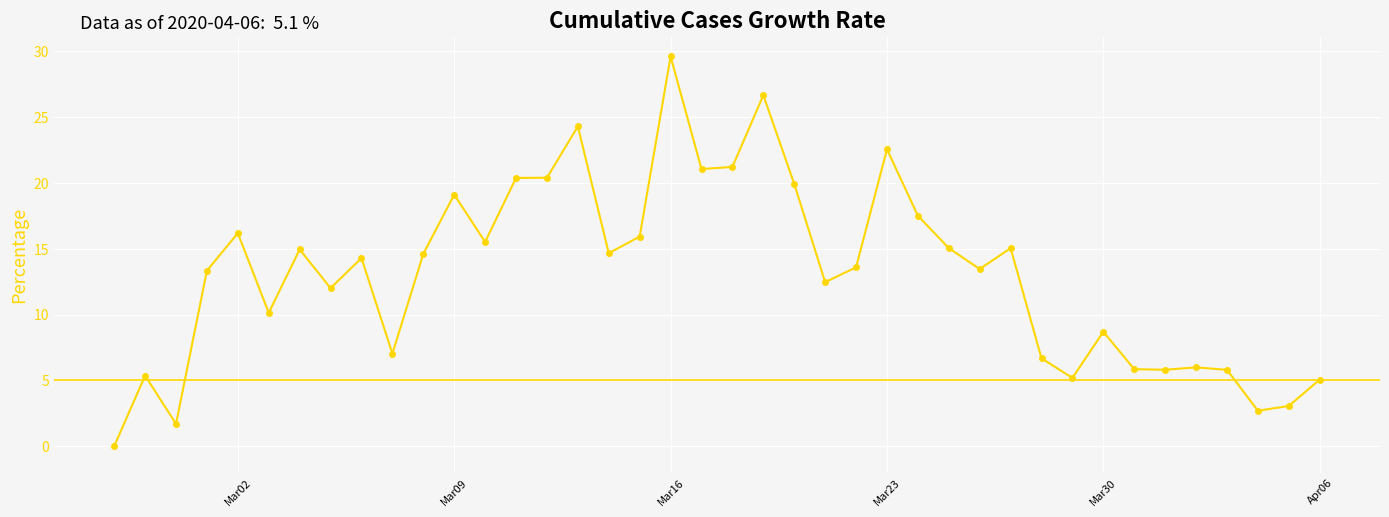

What is the value of the 23rd point from the left?

19.9